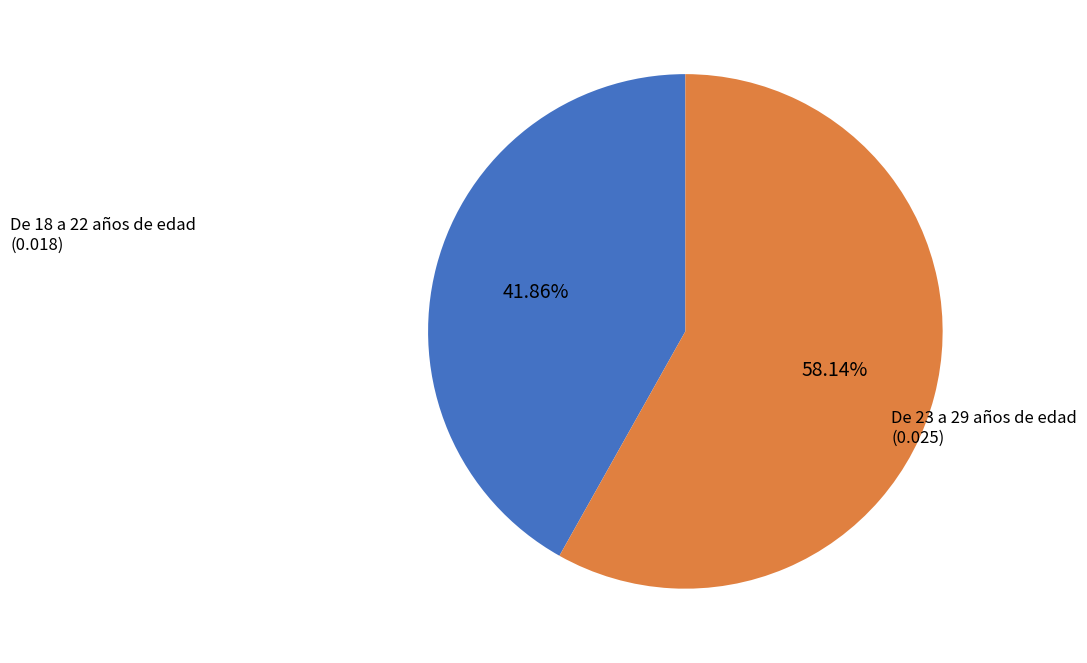

Count the number of slices in the pie.

2